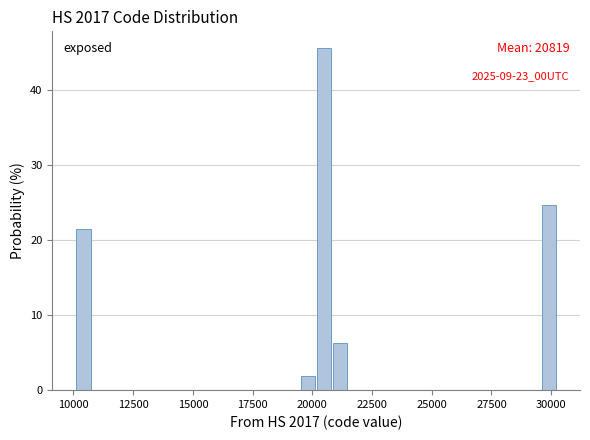

Read against the x-axis, roughly where is the centre of the tallest bar?

20500